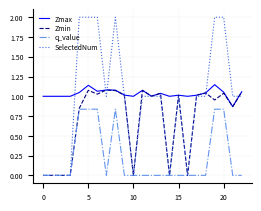

Which series has the widest spread of values?

SelectedNum